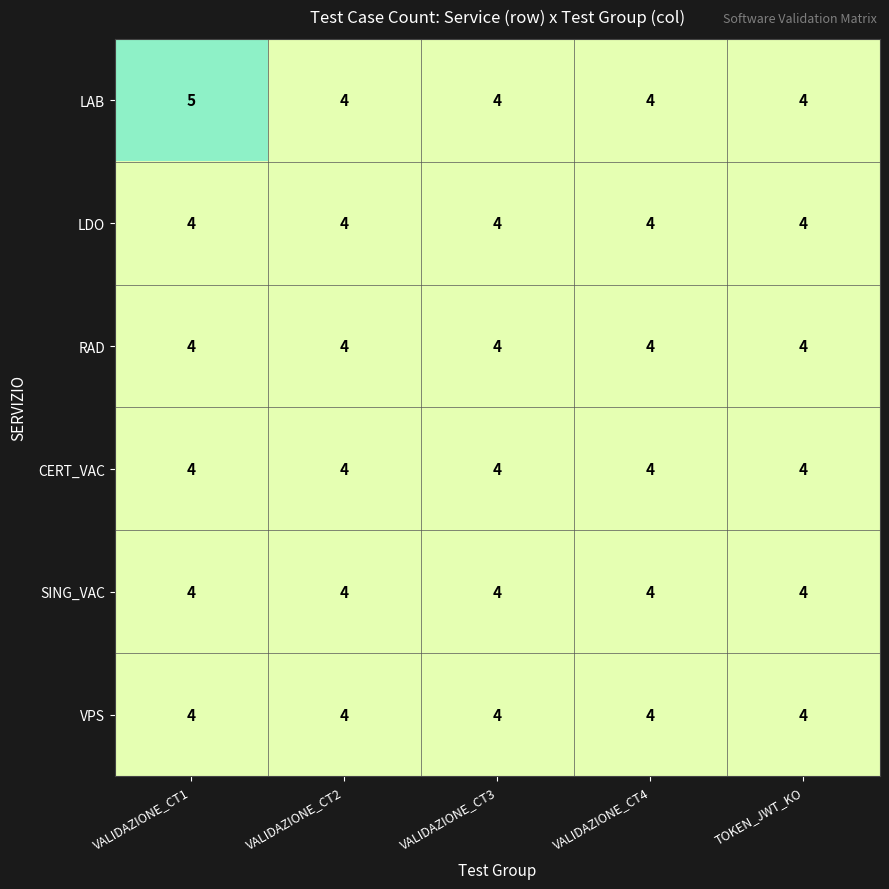

How many distinct data groups are displayed?

6